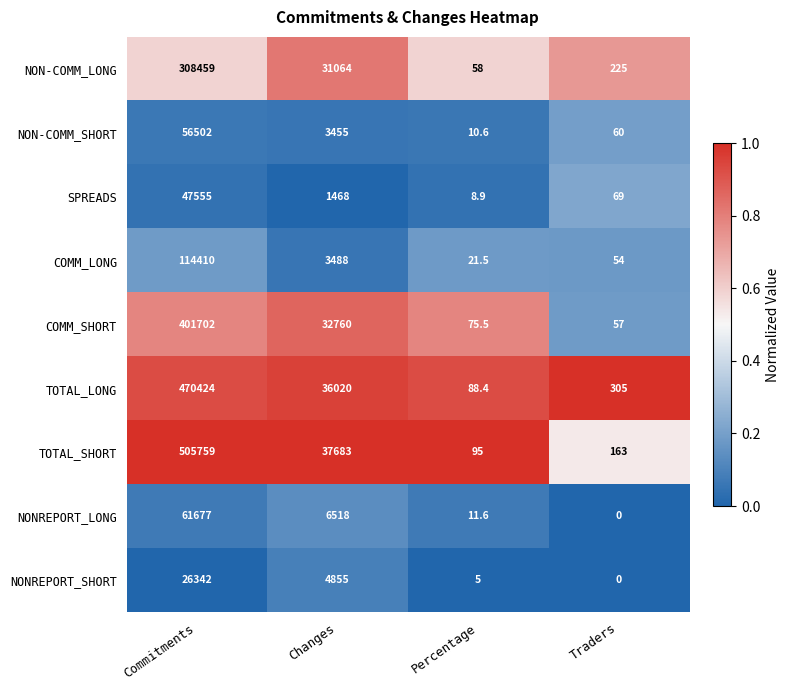

What is the sum of the COMM_LONG values at Traders and Changes?

3542.0